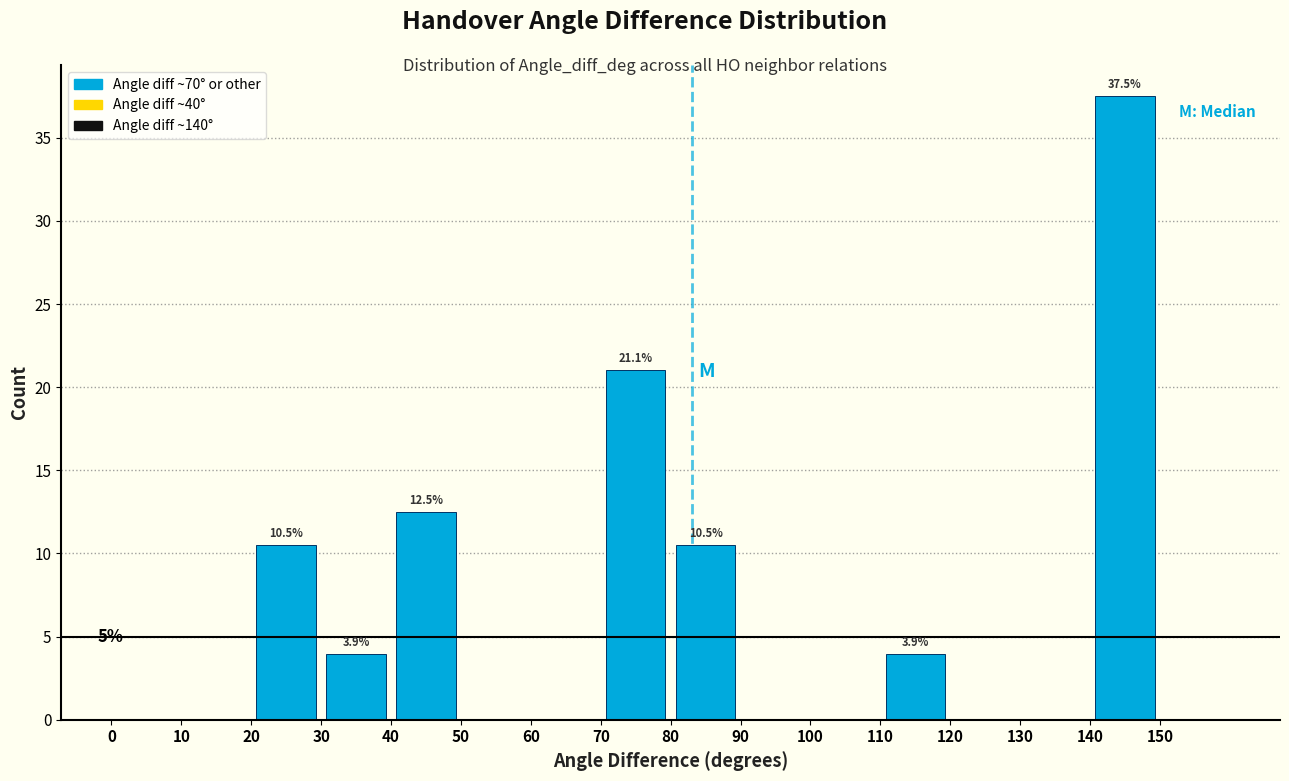

Which range on the x-axis has the tallest bar?

140 to 150